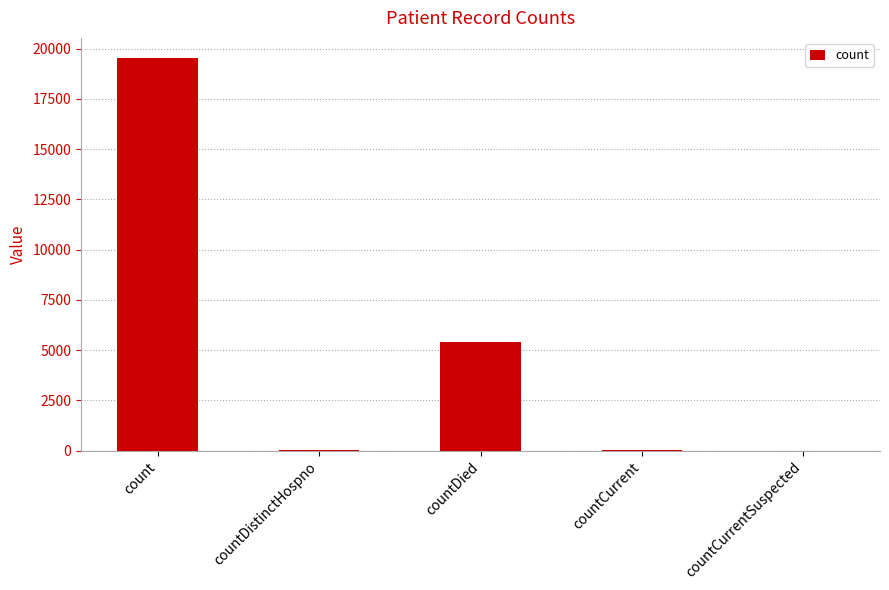

What is the change in value from countDied to countCurrentSuspected?

-5400